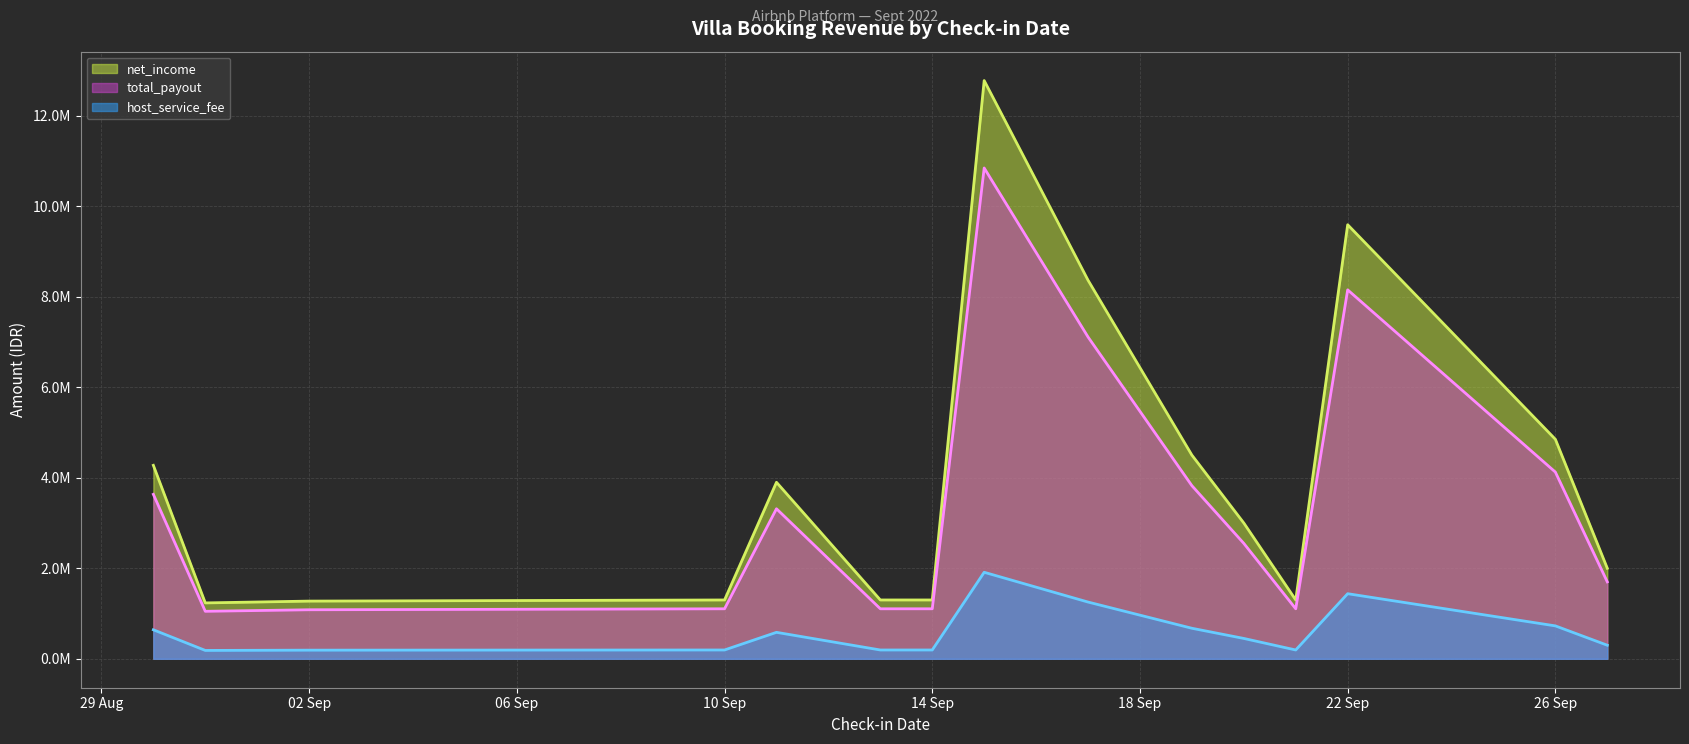

What is the difference between the second highest and minimum values in the host_service_fee series?

1253250